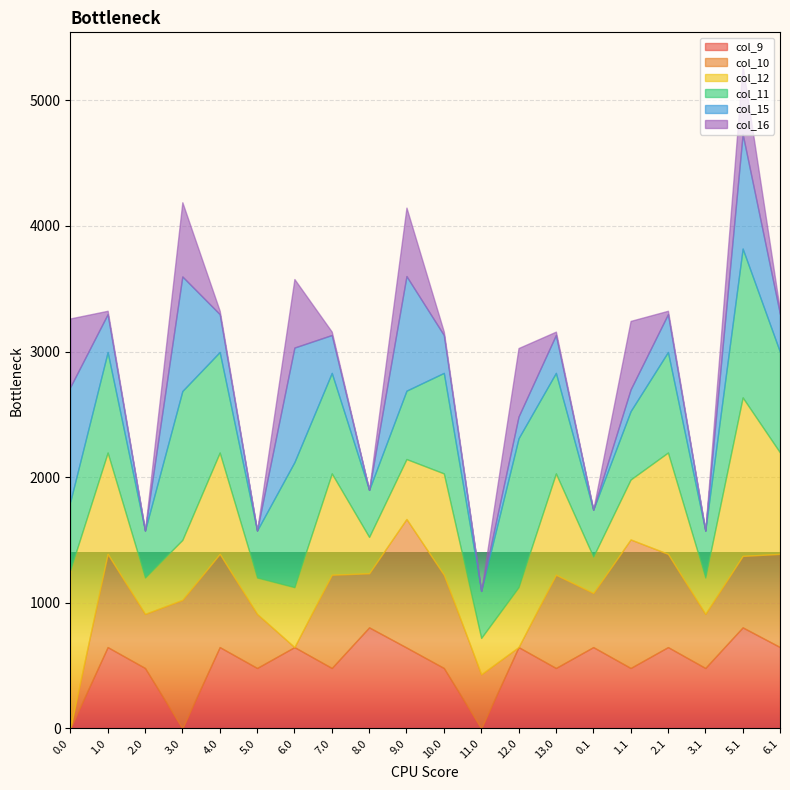

Is the value of col_15 at 1.1 greater than the value of col_10 at 6.0?

Yes